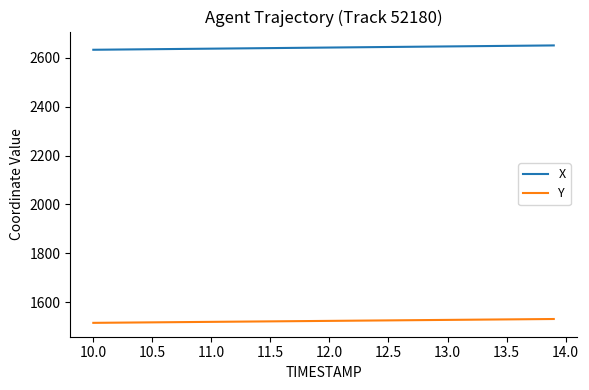

List the series in order of their overall mean, lowest first.

Y, X